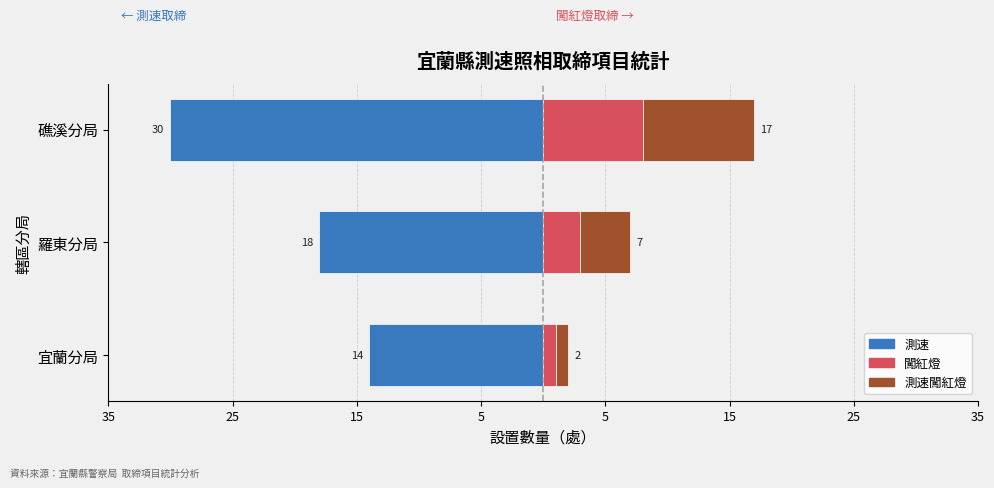

What are all the series names shown in the legend?

測速, 闖紅燈, 測速闖紅燈